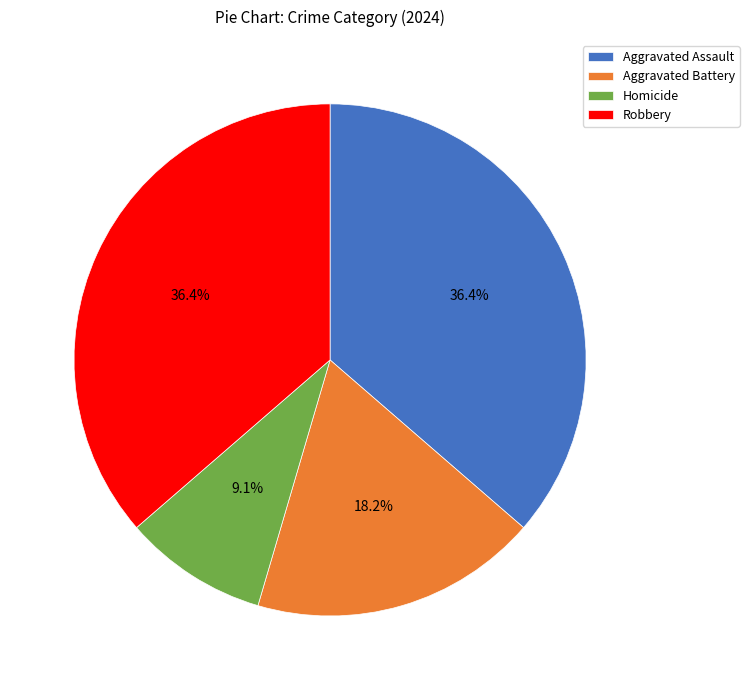

Does Aggravated Battery account for over 50% of the chart?

No